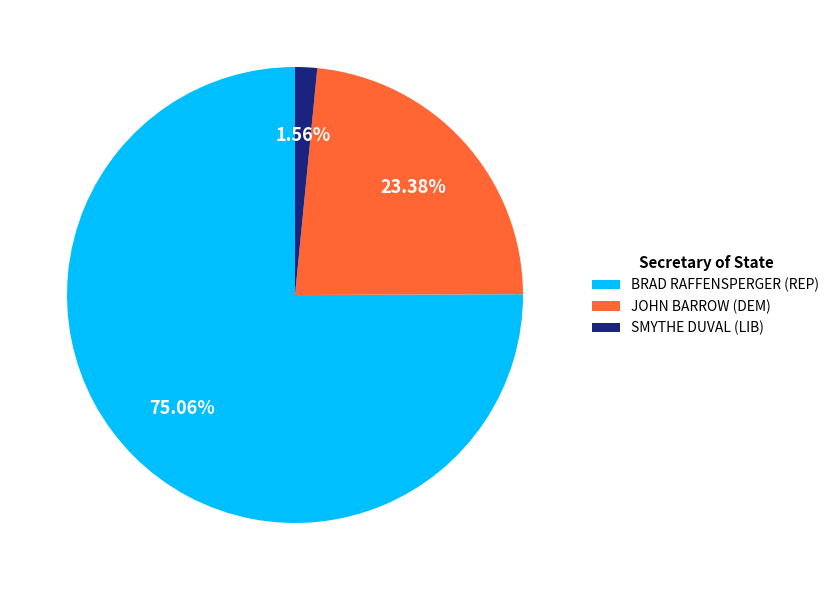

The SMYTHE DUVAL (LIB) slice represents 2% of the pie. True or false?

True